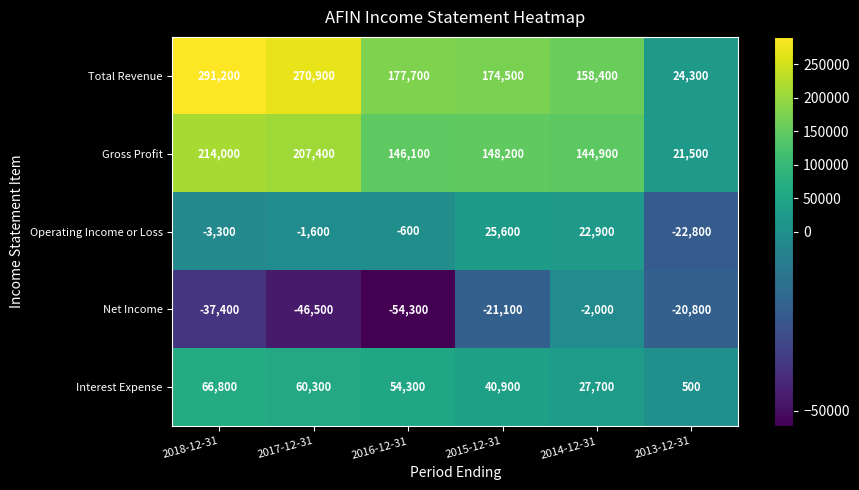

How many series are shown in this chart?

5